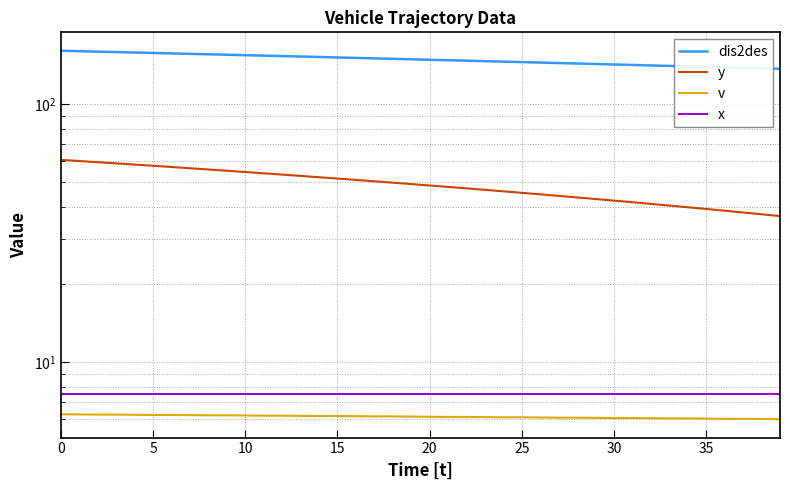

What is the label of the 33rd point from the left?

32